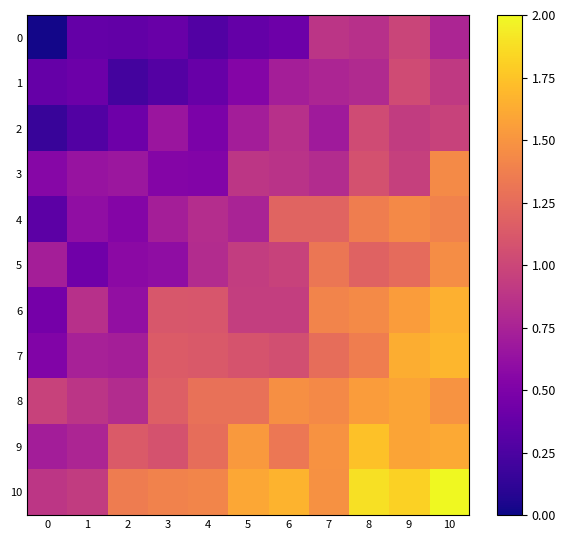

At how many categories does at least one series exceed 1?

9